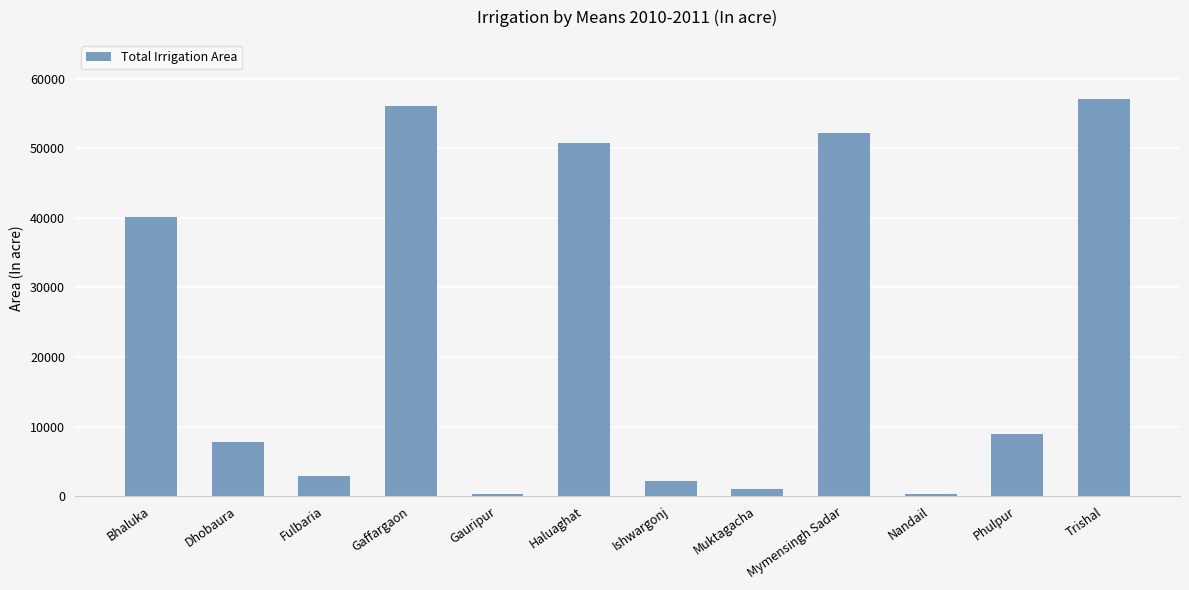

What is the sum of all values?

279742